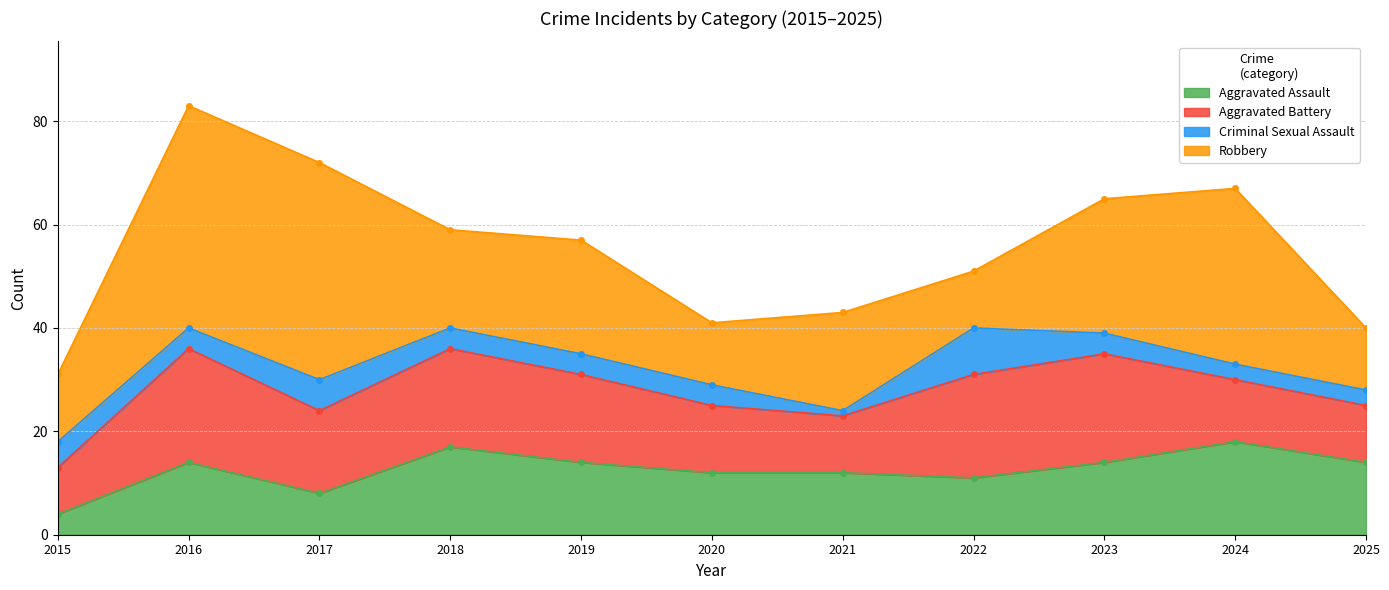

What are all the series names shown in the legend?

Aggravated Assault, Aggravated Battery, Criminal Sexual Assault, Robbery